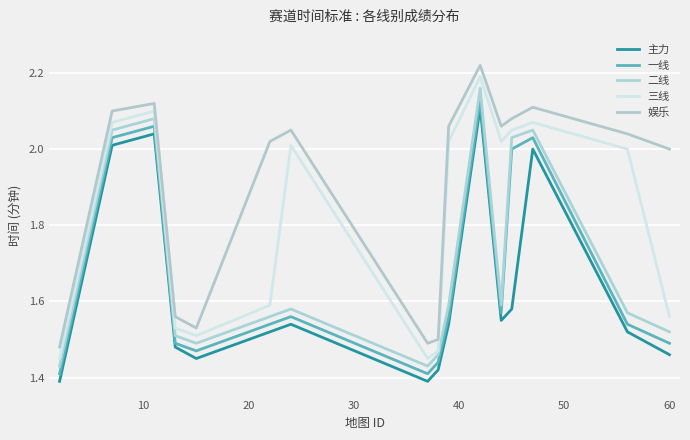

List the series in order of their peak value, highest first.

娱乐, 三线, 二线, 一线, 主力